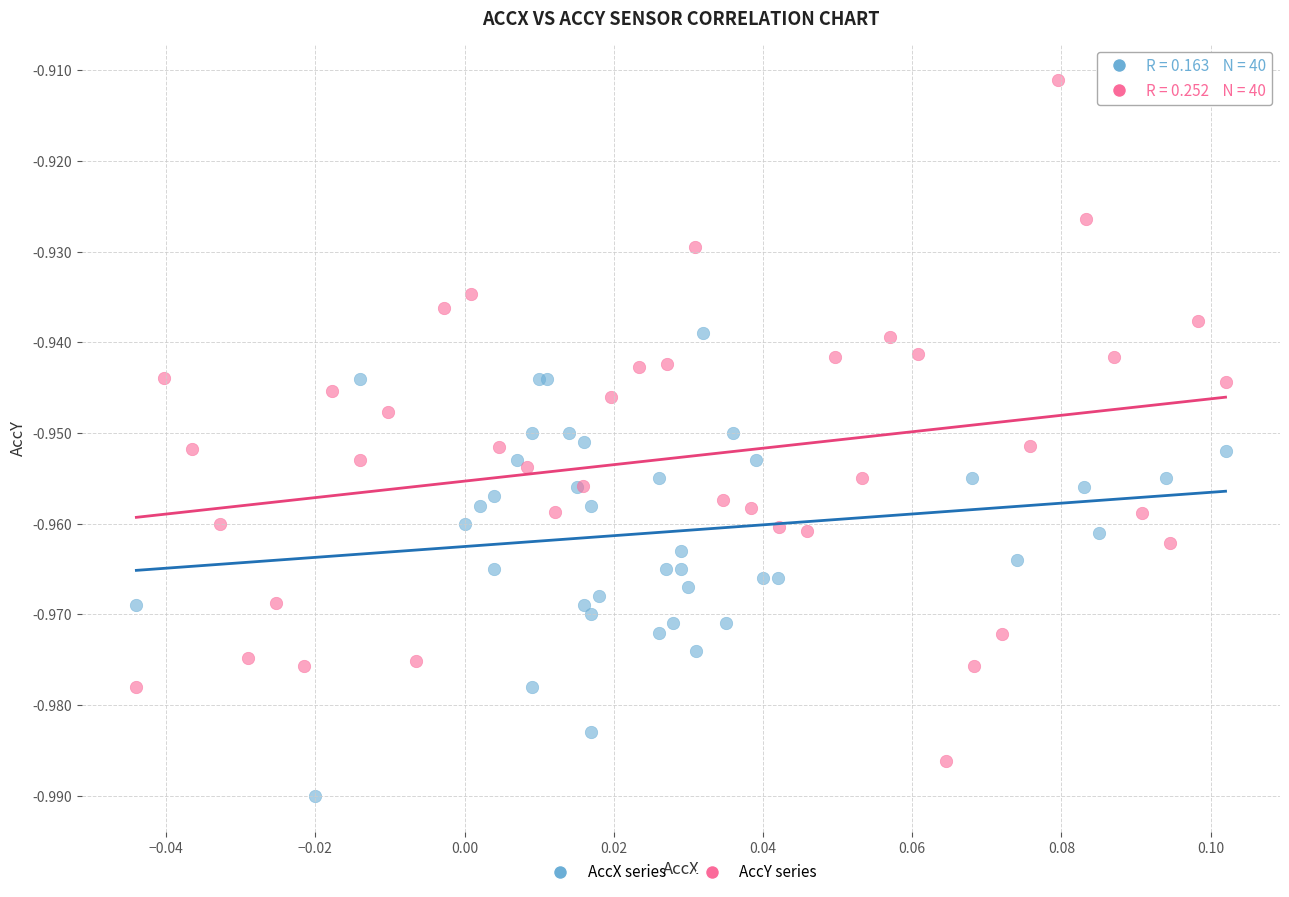

Which series reaches the maximum Y coordinate?

AccY series